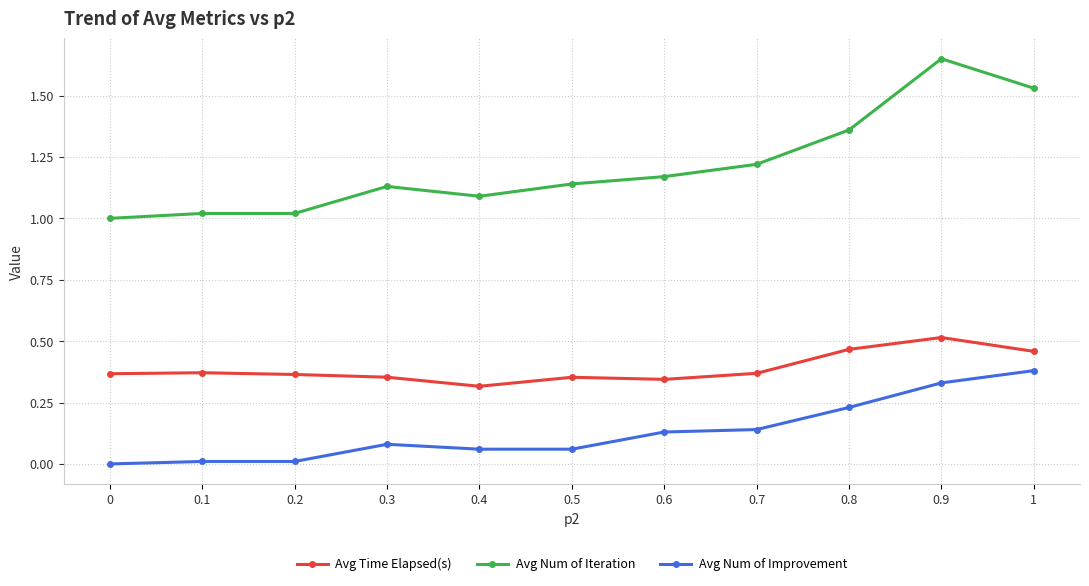

What is the sum of all Avg Time Elapsed(s) values?

4.3